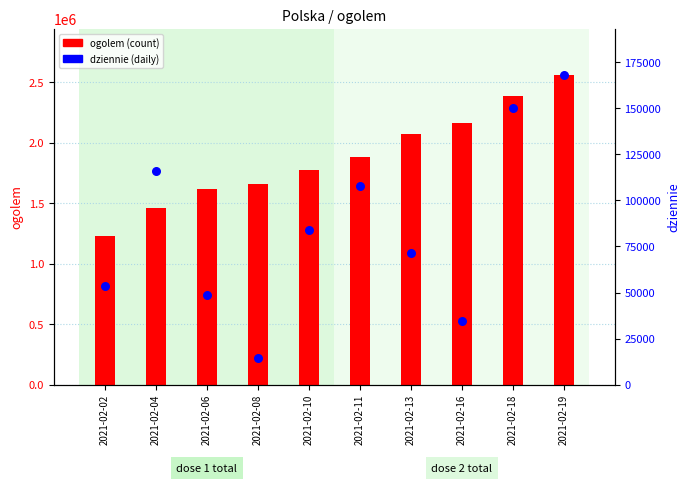

What are all the series names shown in the legend?

ogolem, dziennie